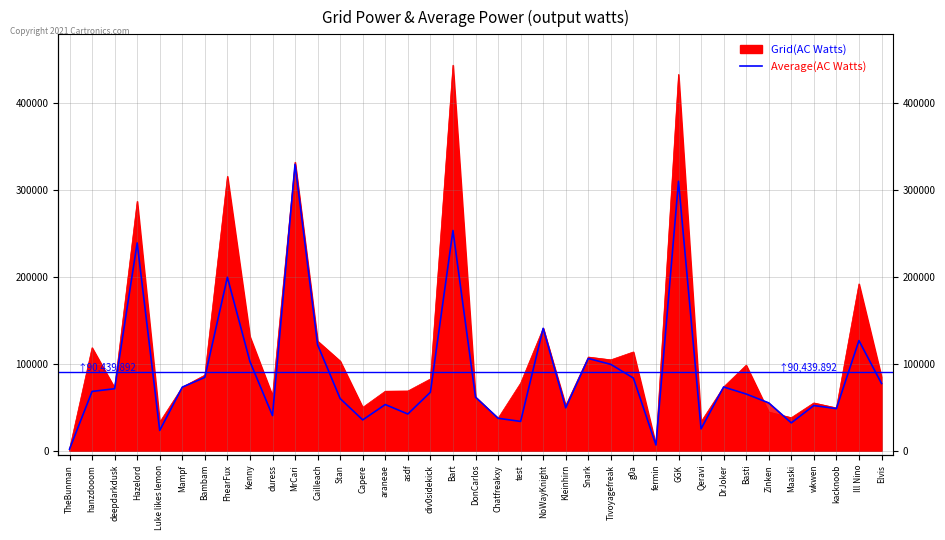

Where is the data nearest to the value 165464?

NoWayKnight